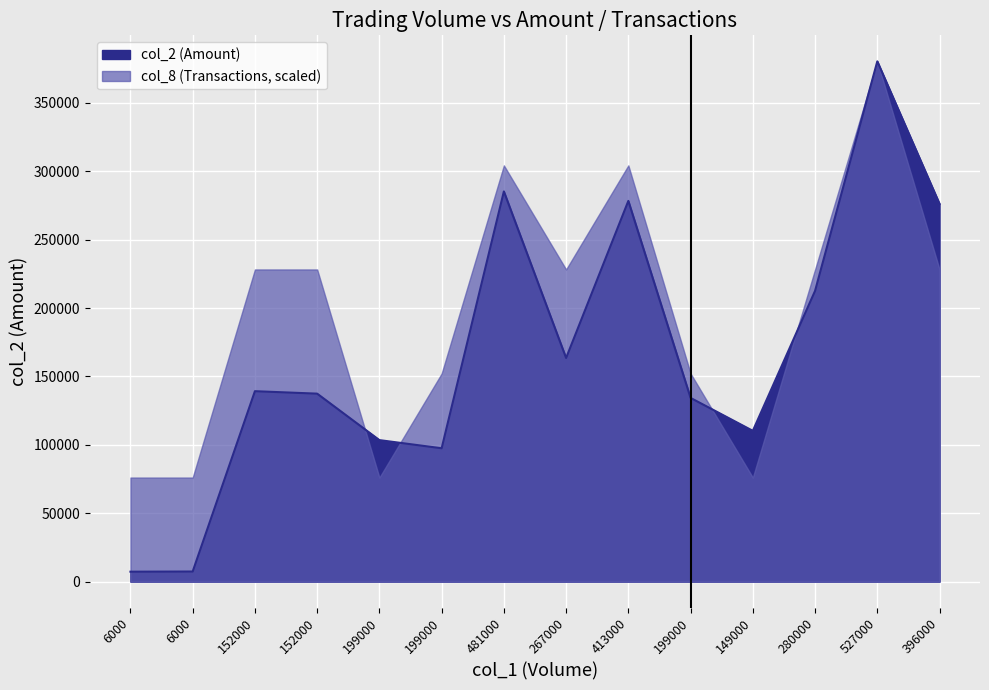

What is the change in value from 267000 to 280000?

+49080